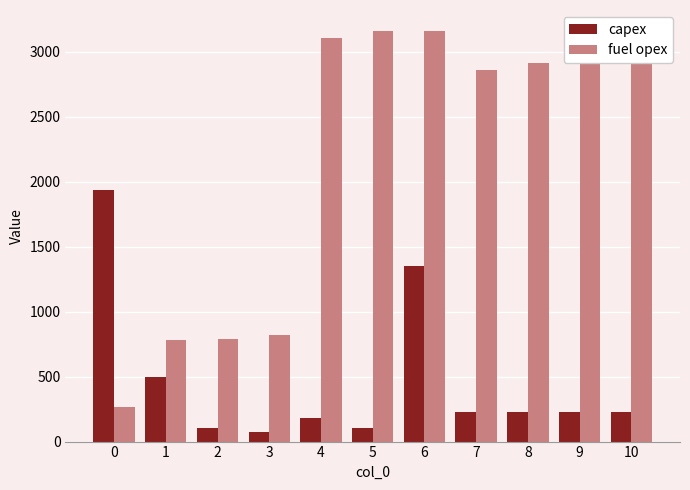

The value of fuel opex at 10 is 1020. True or false?

False